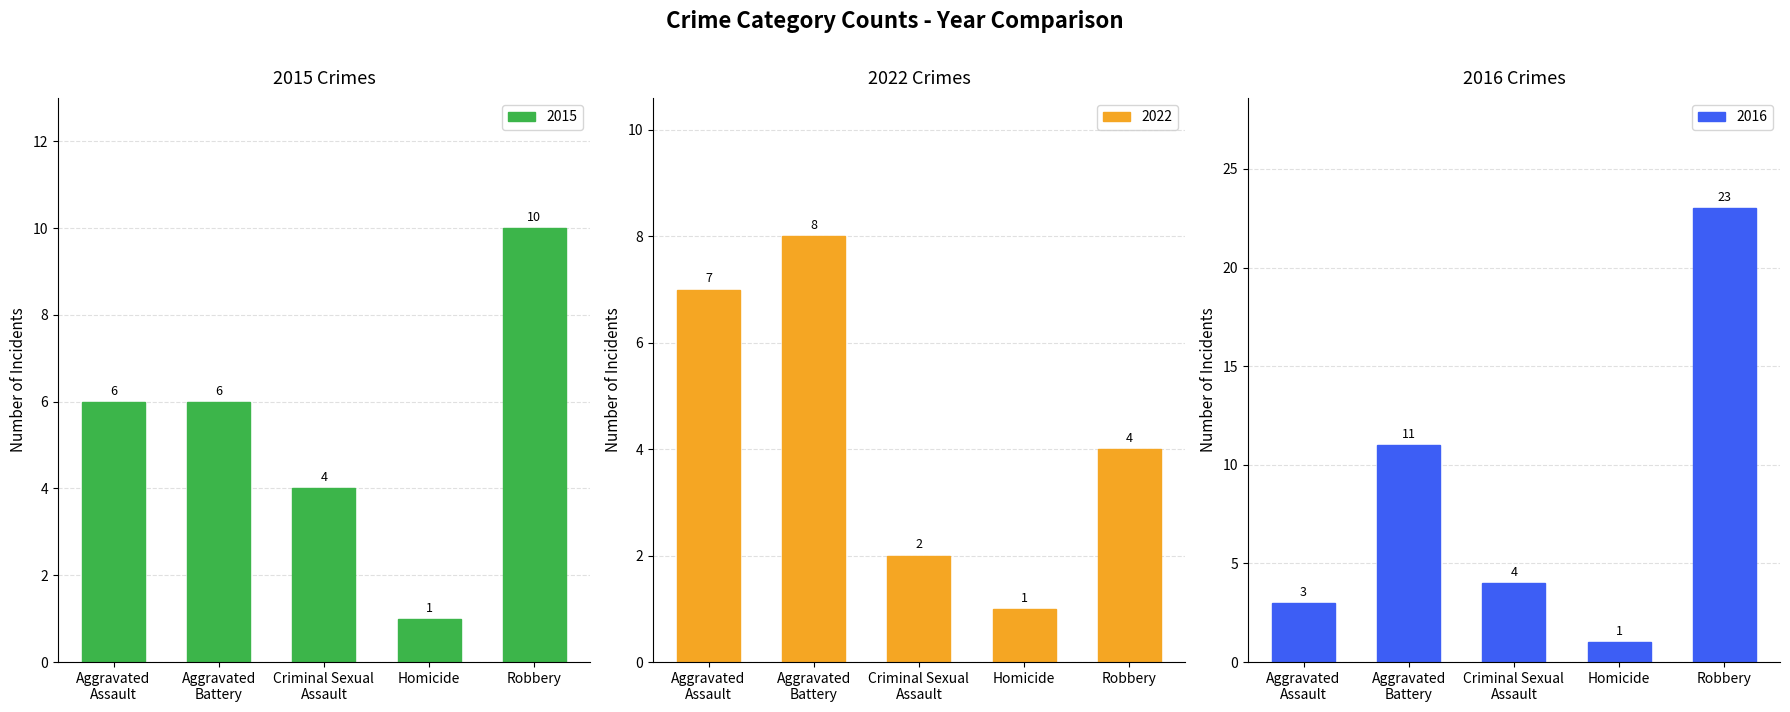

What is the difference between the second highest and minimum values in the 2015 series?

5